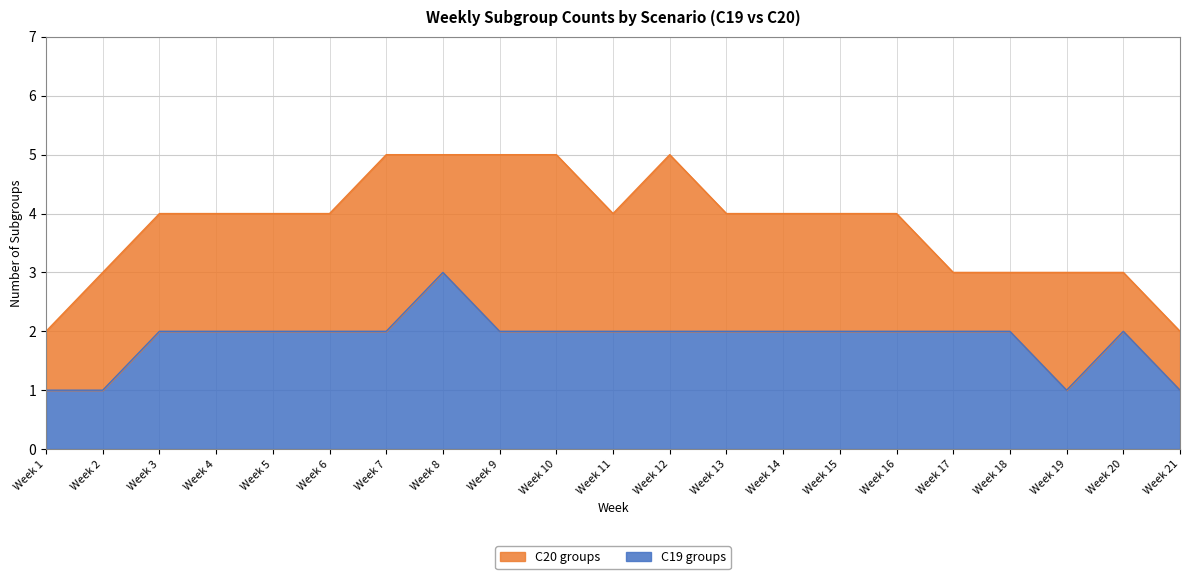

What is the minimum value shown in the chart?

1